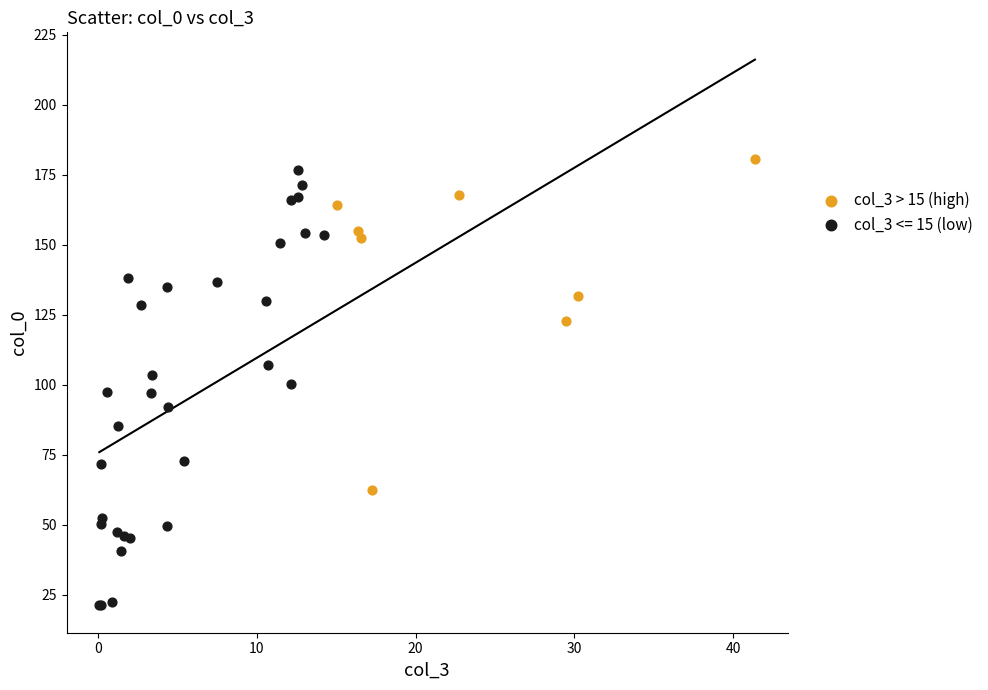

Which series has the widest spread of Y values?

col_3 <= 15 (low)